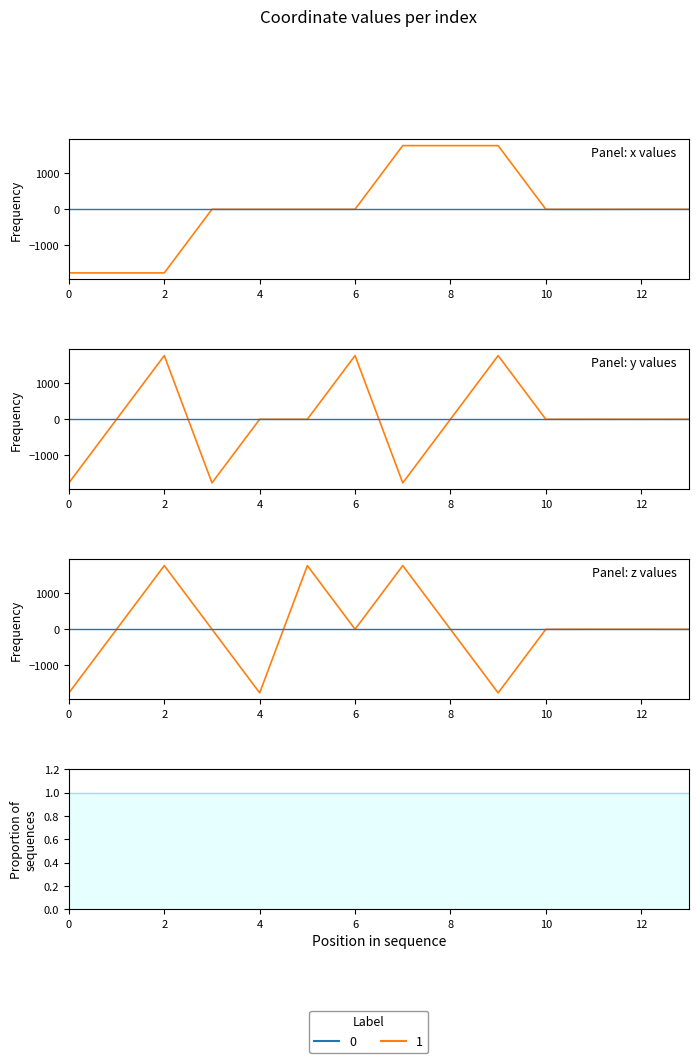

Read the z value at 13.

-0.9